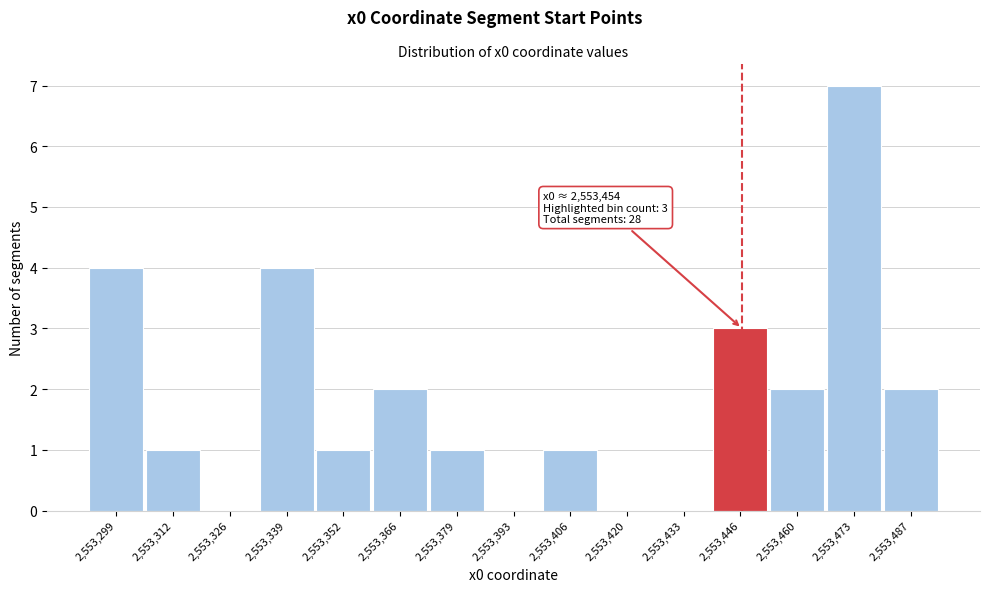

Reading left to right, list all the values displayed in this chart.

2,553,299=4	2,553,312=1	2,553,326=0	2,553,339=4	2,553,352=1	2,553,366=2	2,553,379=1	2,553,393=0	2,553,406=1	2,553,420=0	2,553,433=0	2,553,446=3	2,553,460=2	2,553,473=7	2,553,487=2